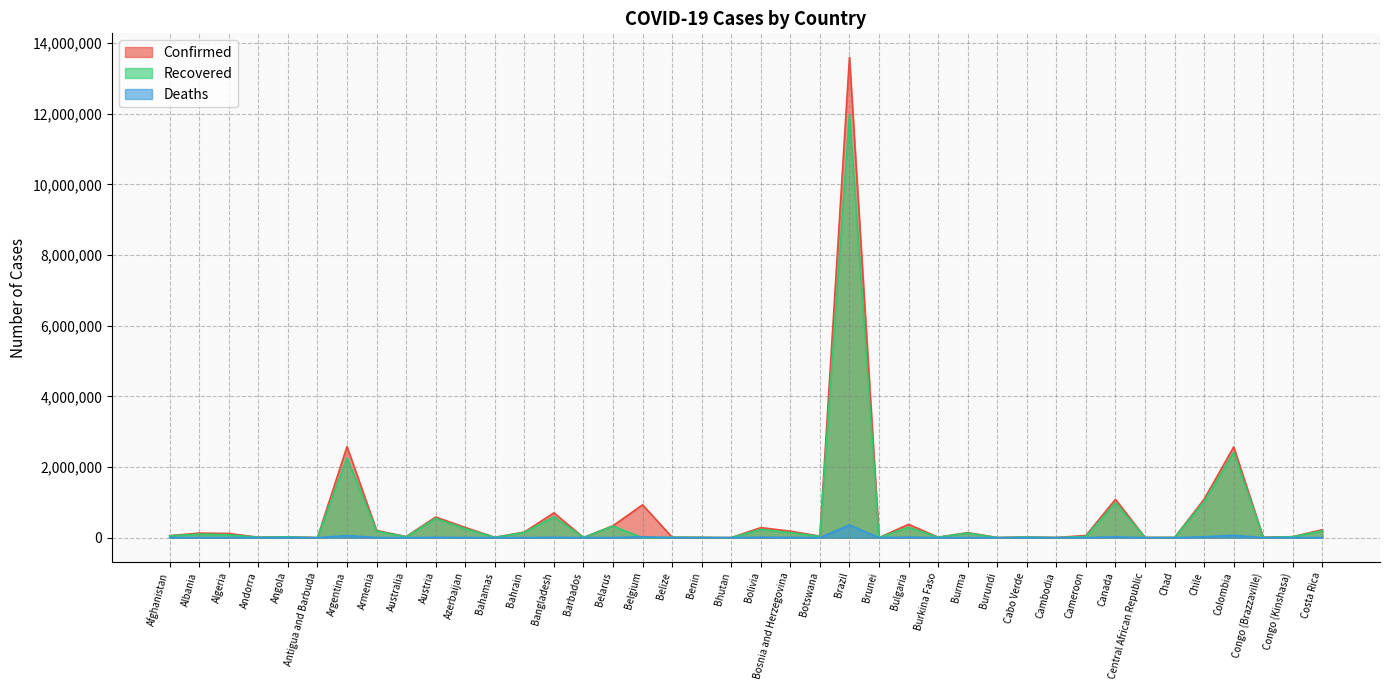

List the series in order of their peak value, highest first.

Confirmed, Recovered, Deaths